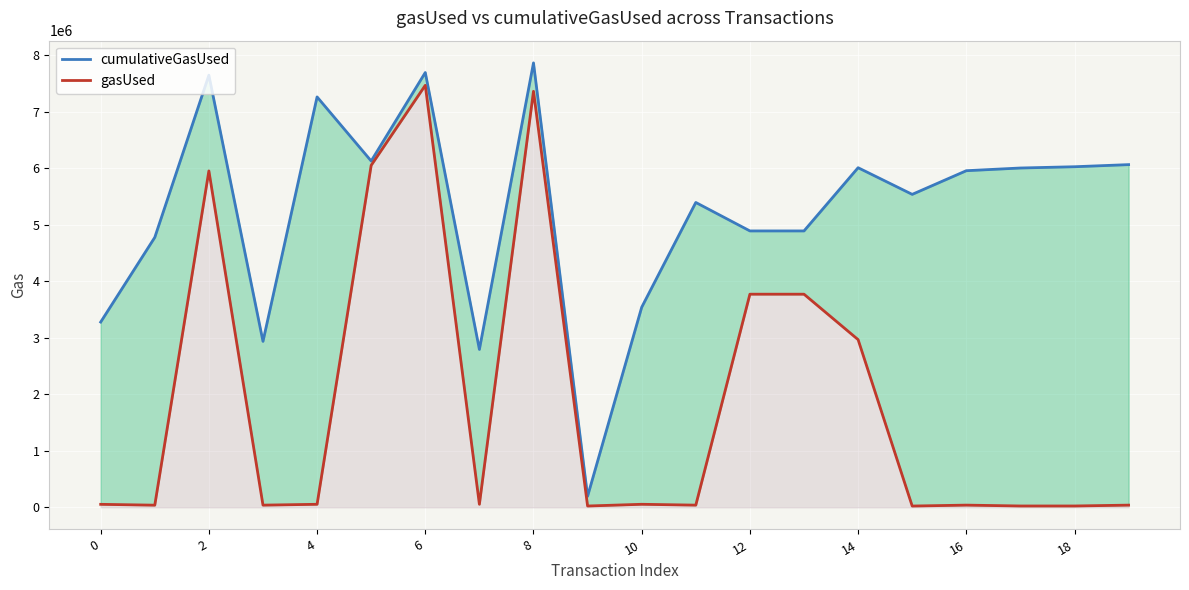

Between 10 and 19, which series saw the biggest shift?

gasUsed